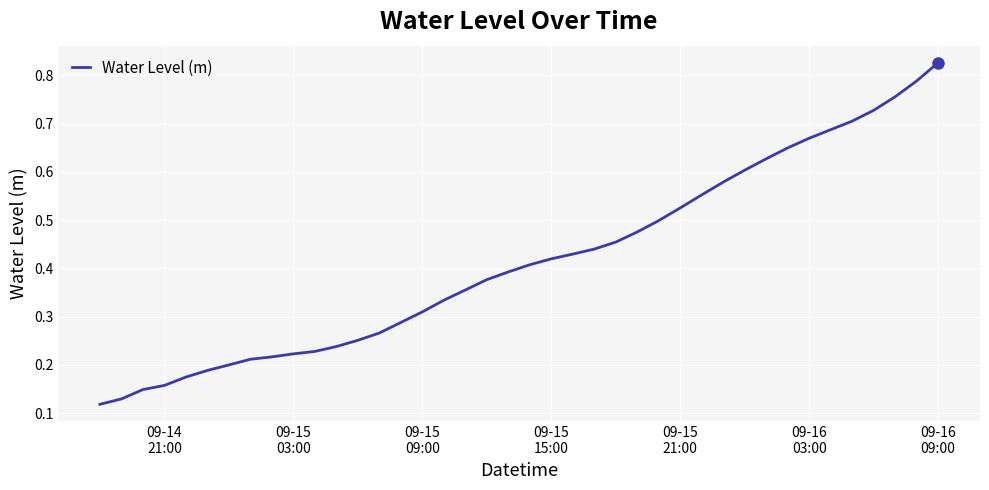

True or false: there are more than 1 points higher than both neighbors.

False